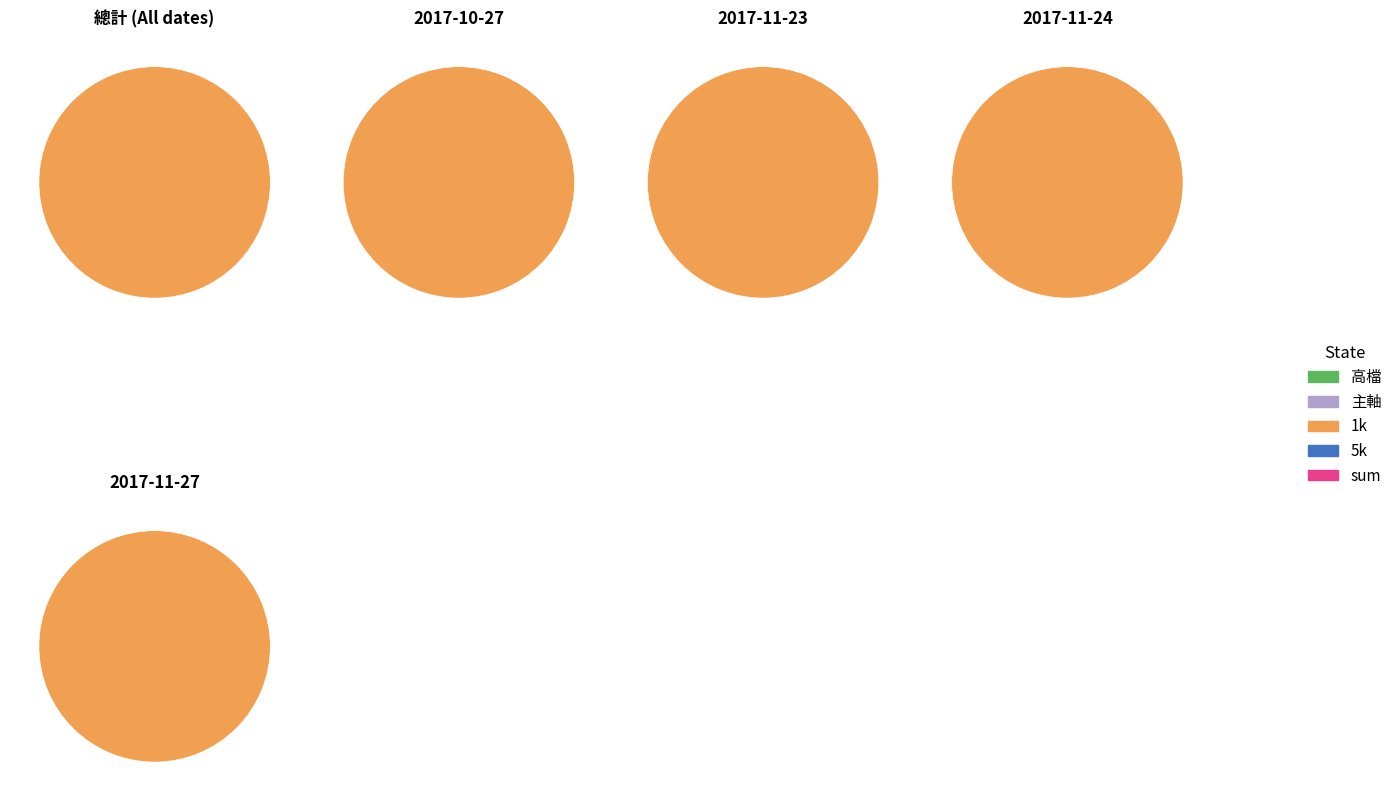

Which series has the largest range (max minus min)?

1k